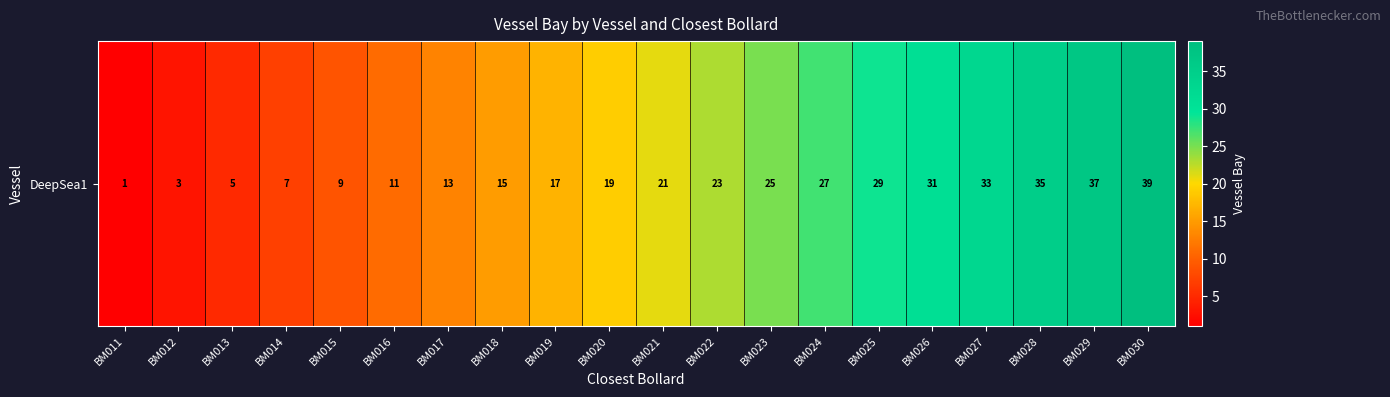

How many values exceed 21?

9